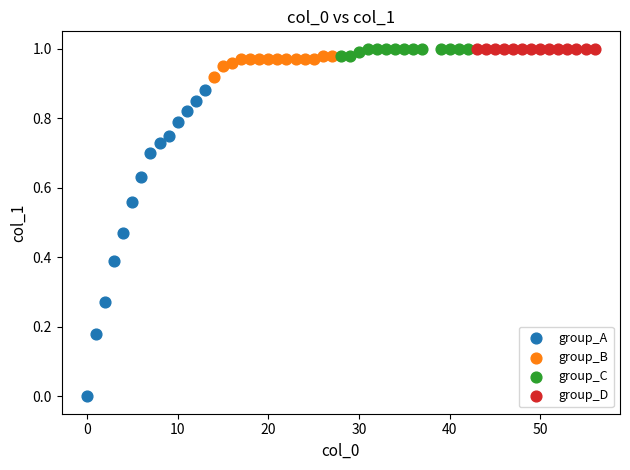

Which series contains the lowest Y value?

group_A